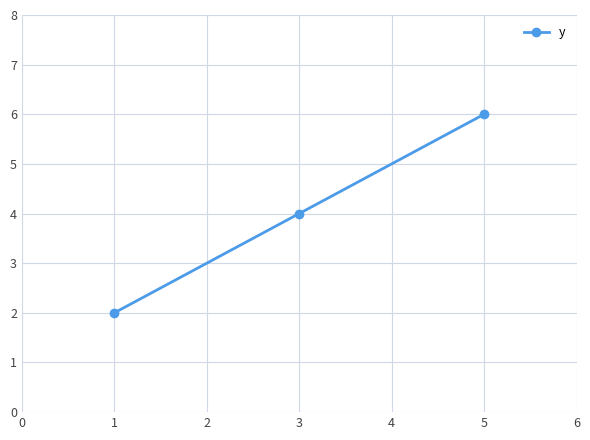

At which category does the chart reach its peak across all series?

5